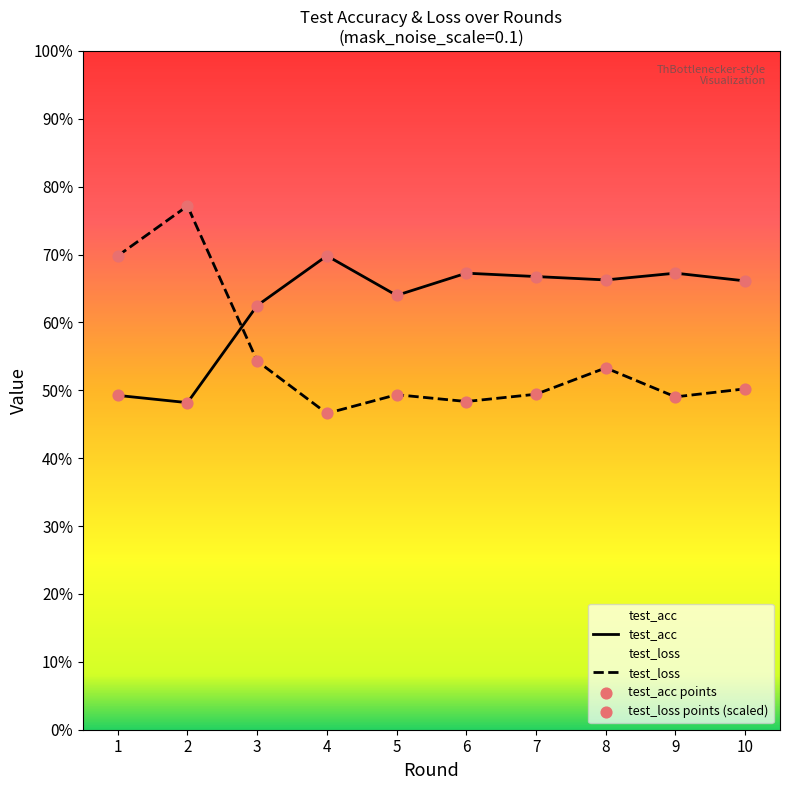

What are all the series names shown in the legend?

test_acc, test_loss